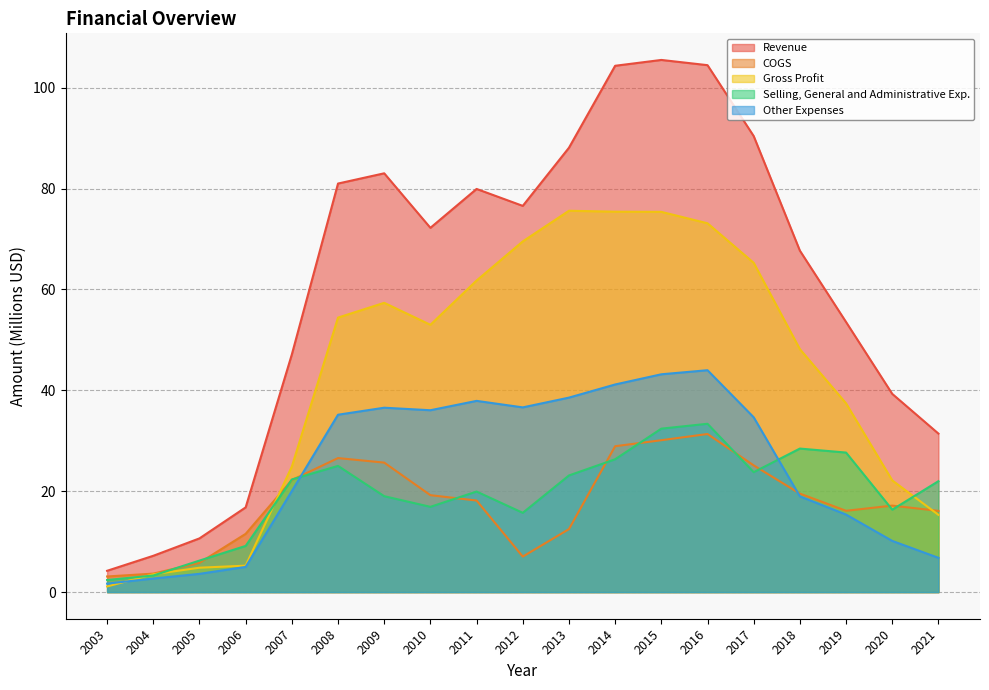

At which label does Gross Profit first exceed 52?

2008